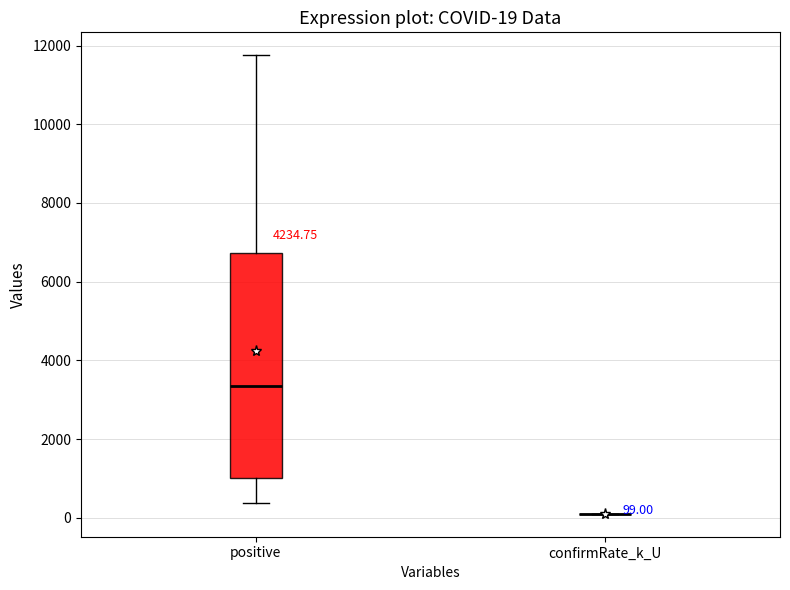

Comparing the boxes themselves (not the whiskers), which one is the tallest?

positive